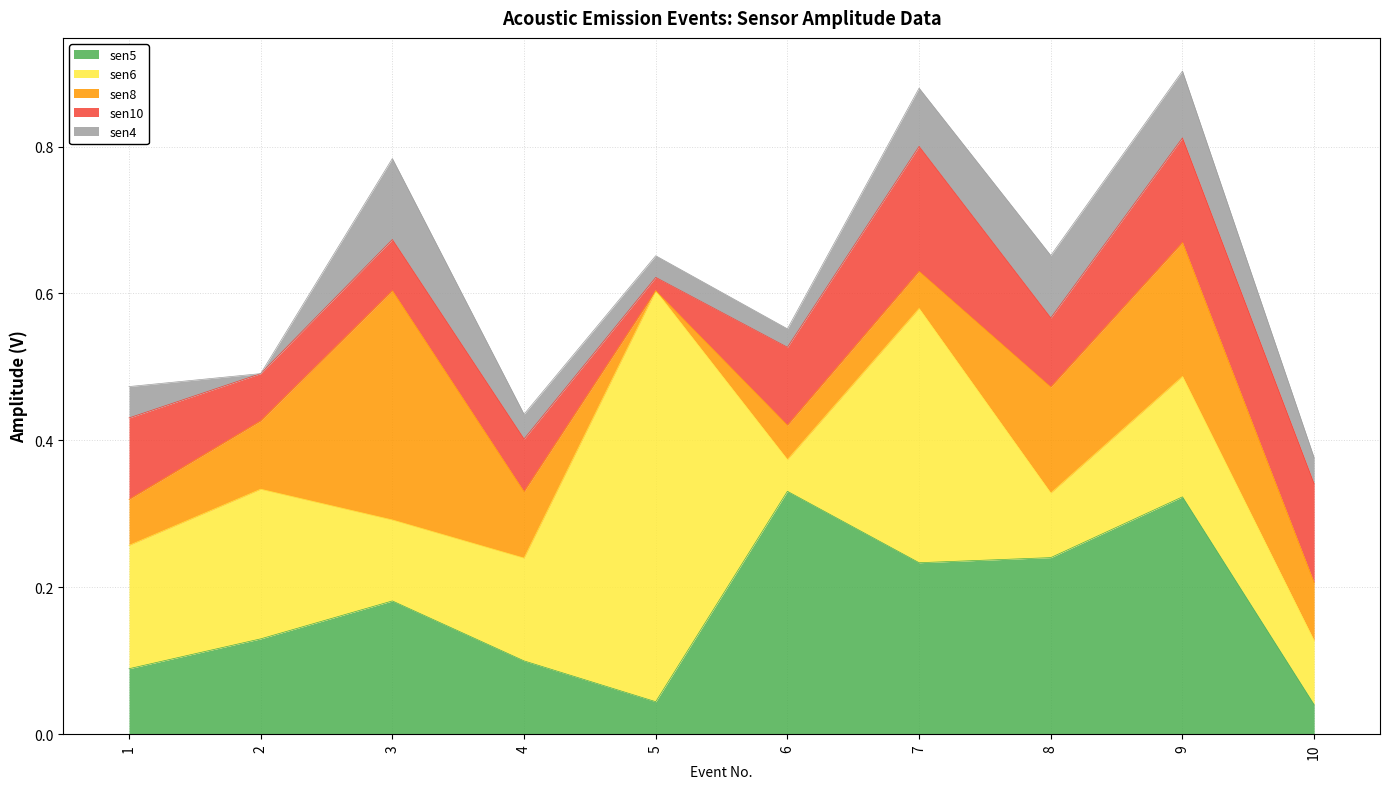

The sen6 series shows 0.0 at 3. True or false?

False